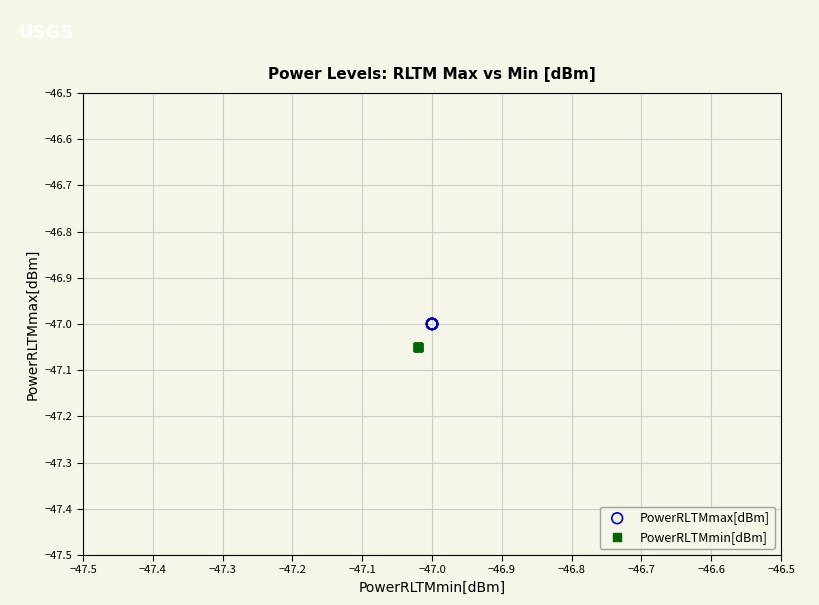

Which series reaches the maximum Y coordinate?

PowerRLTMmax[dBm]